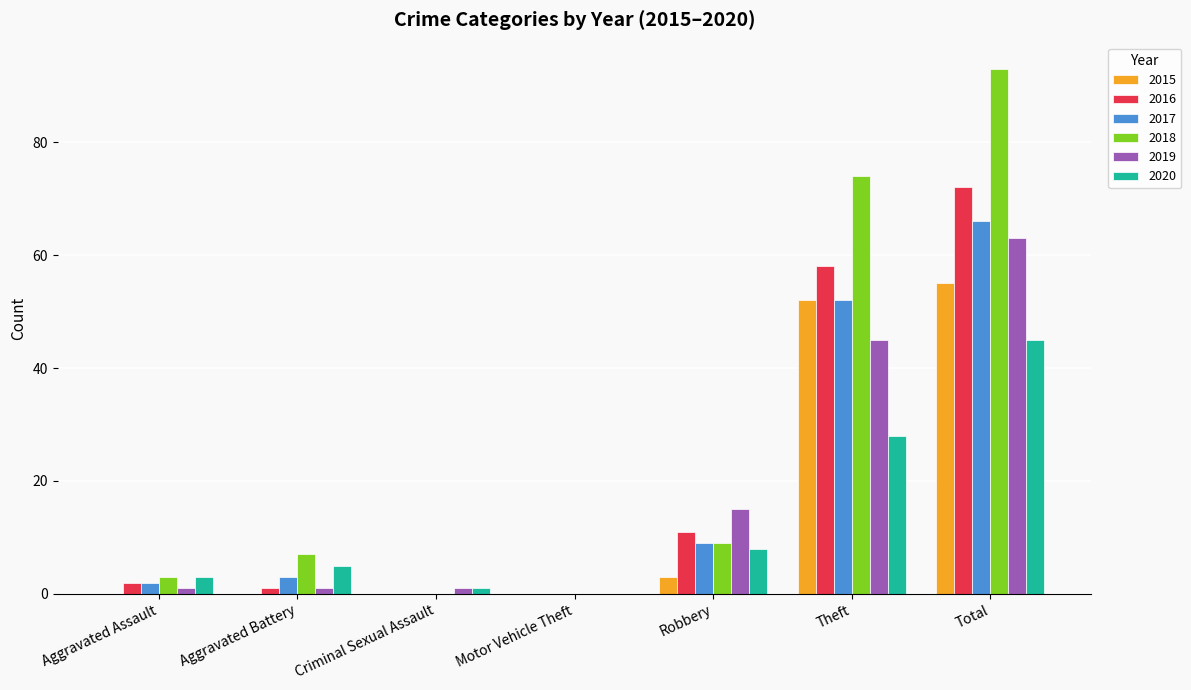

What is the greatest value displayed?

93